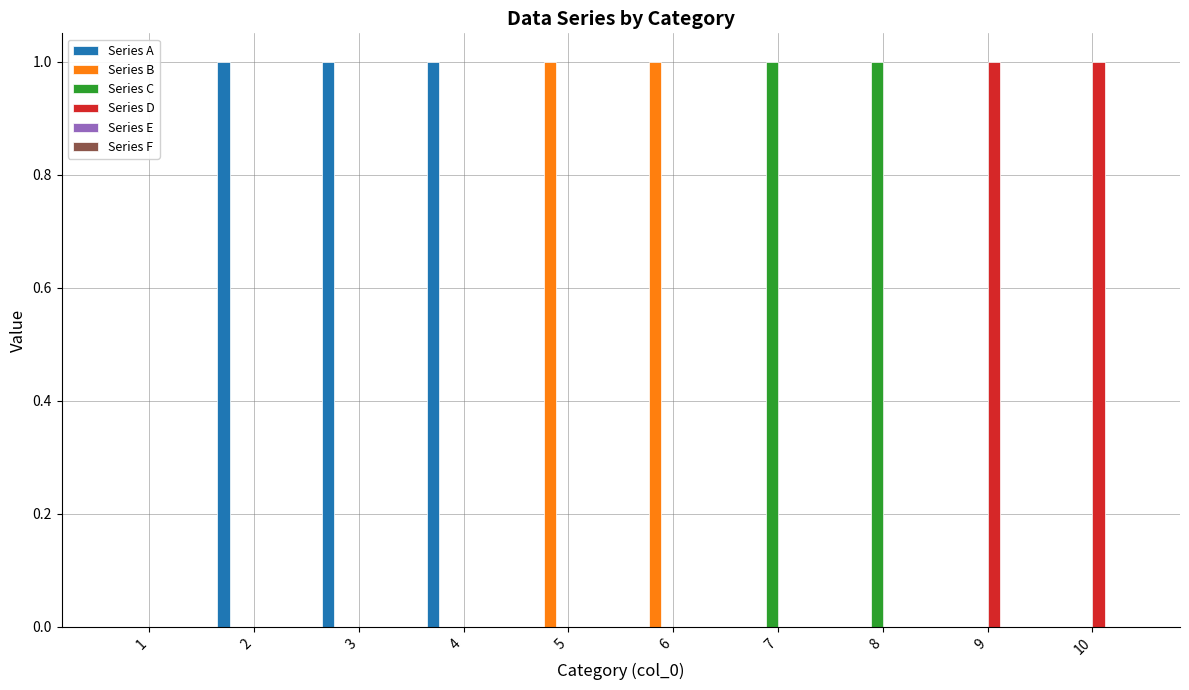

True or false: Series B has a value of 0 at 8.

True